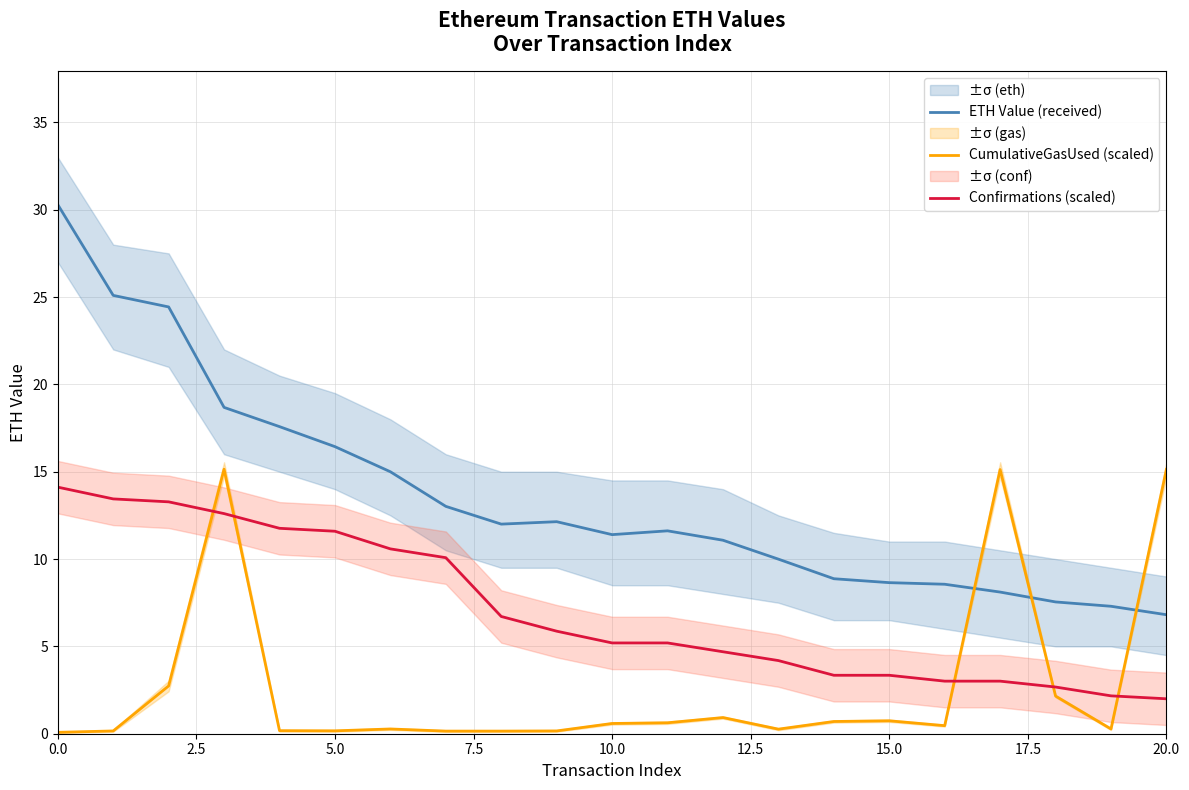

True or false: Confirmations (scaled) has more than 0 interior local peaks.

False